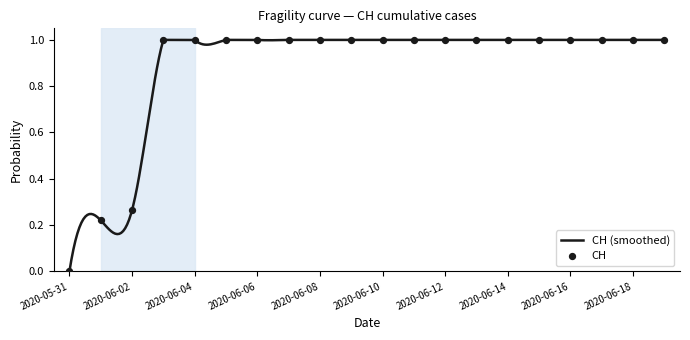

Approximately how many times larger is the value at 2020-06-07 compared to 2020-06-18?

1.0